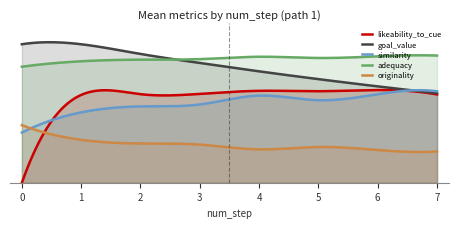

What are all the series names shown in the legend?

likeability_to_cue, goal_value, similarity, adequacy, originality